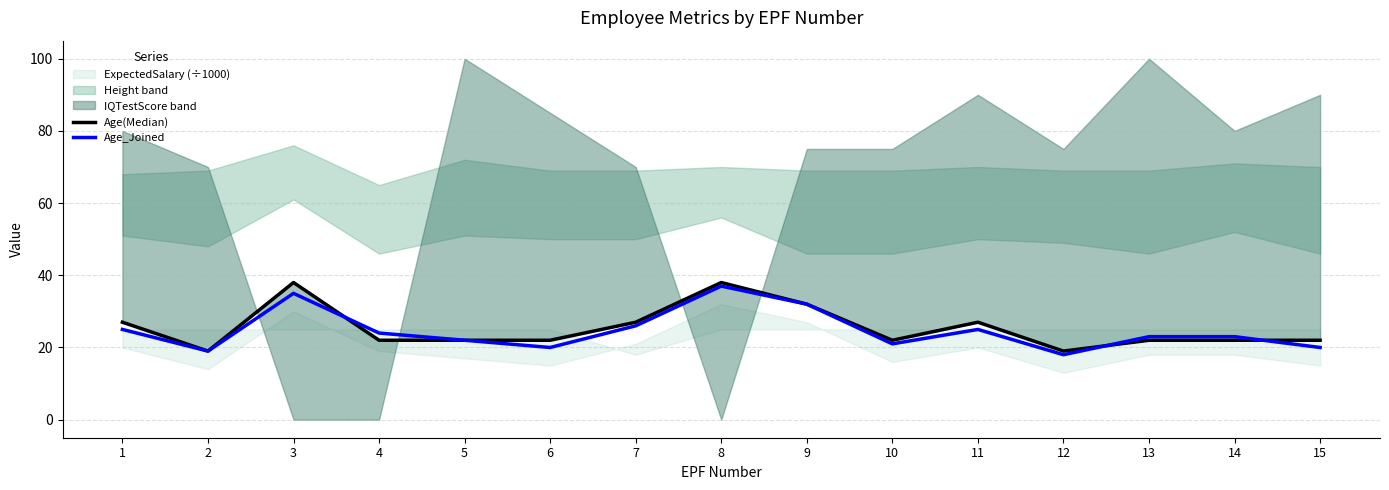

True or false: Age_Joined has more than 1 points higher than both neighbors.

True